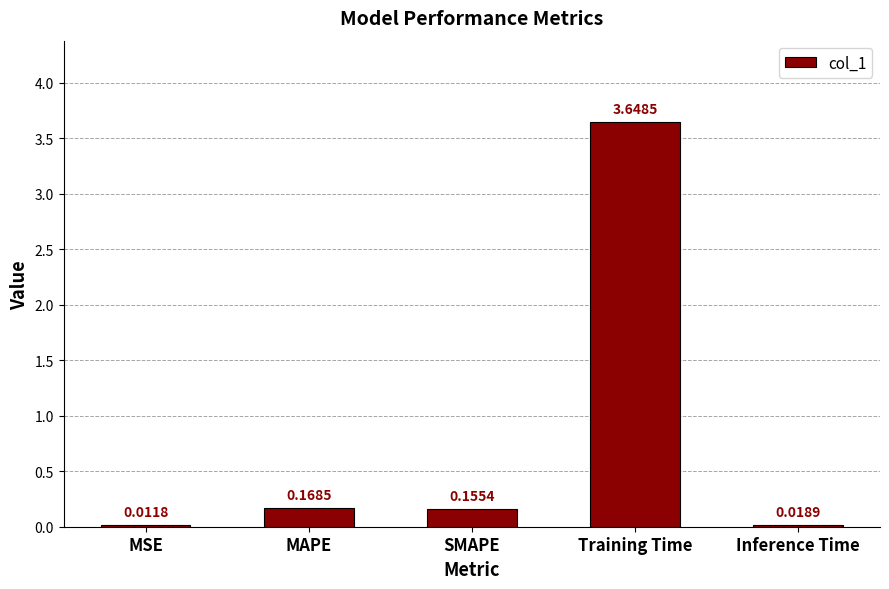

Which has a higher value, SMAPE or MSE?

SMAPE